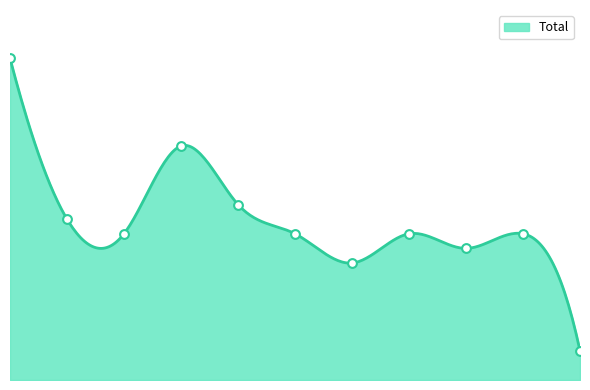

What is the change in value from 2017 to 2018?

+6